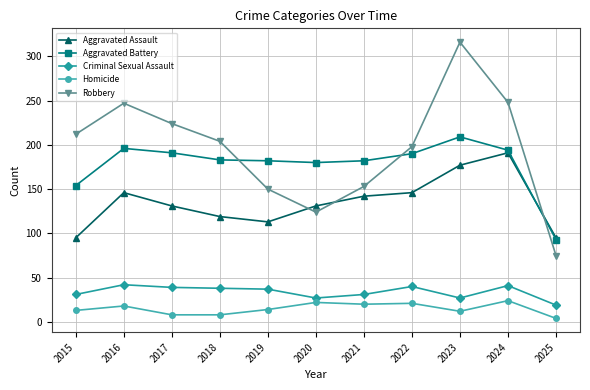

At which category is the sum across all series the highest?

2023